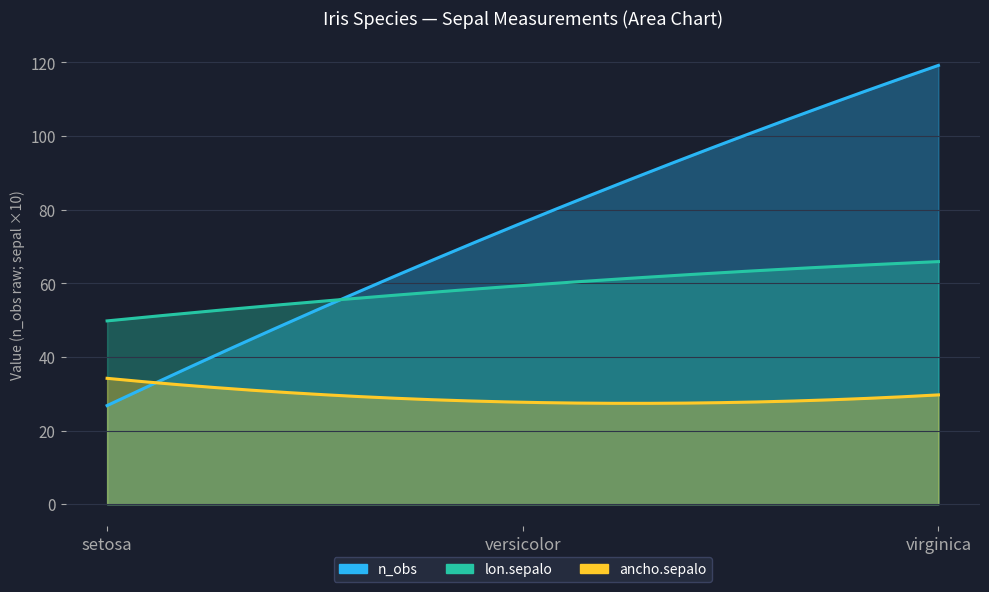

Reading left to right, list all the values displayed in this chart.

n_obs_mean: 26.8	76.5	119.2
lon.sepalo_mean: 5.0	5.9	6.6
ancho.sepalo_mean: 3.4	2.8	3.0